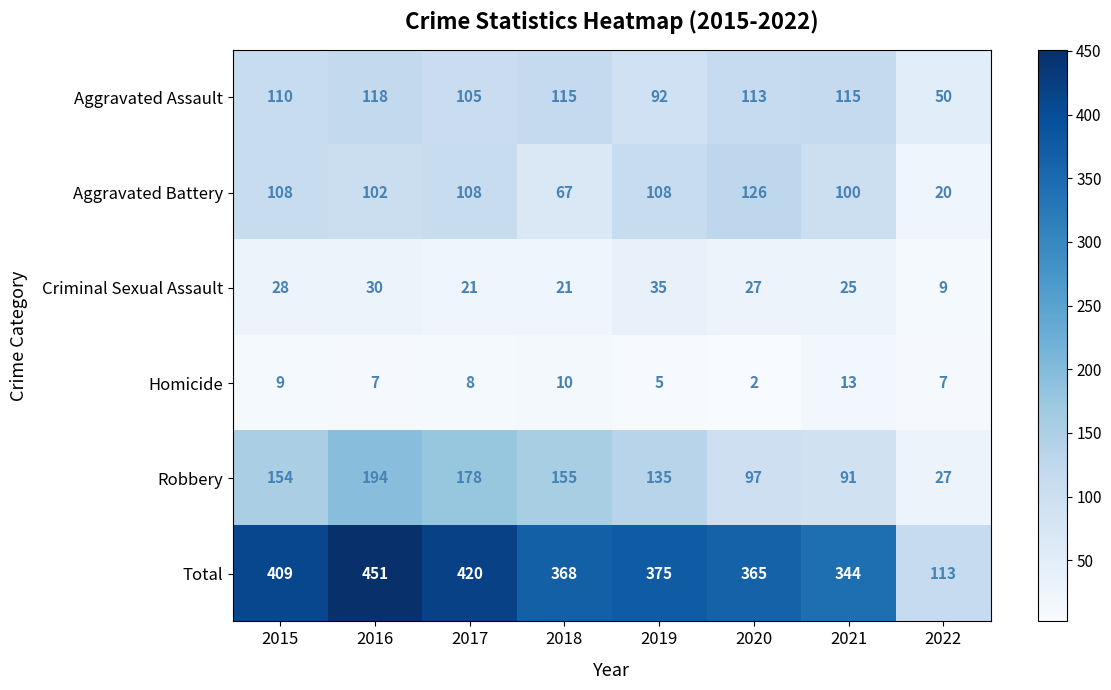

Which series has the largest range (max minus min)?

Total